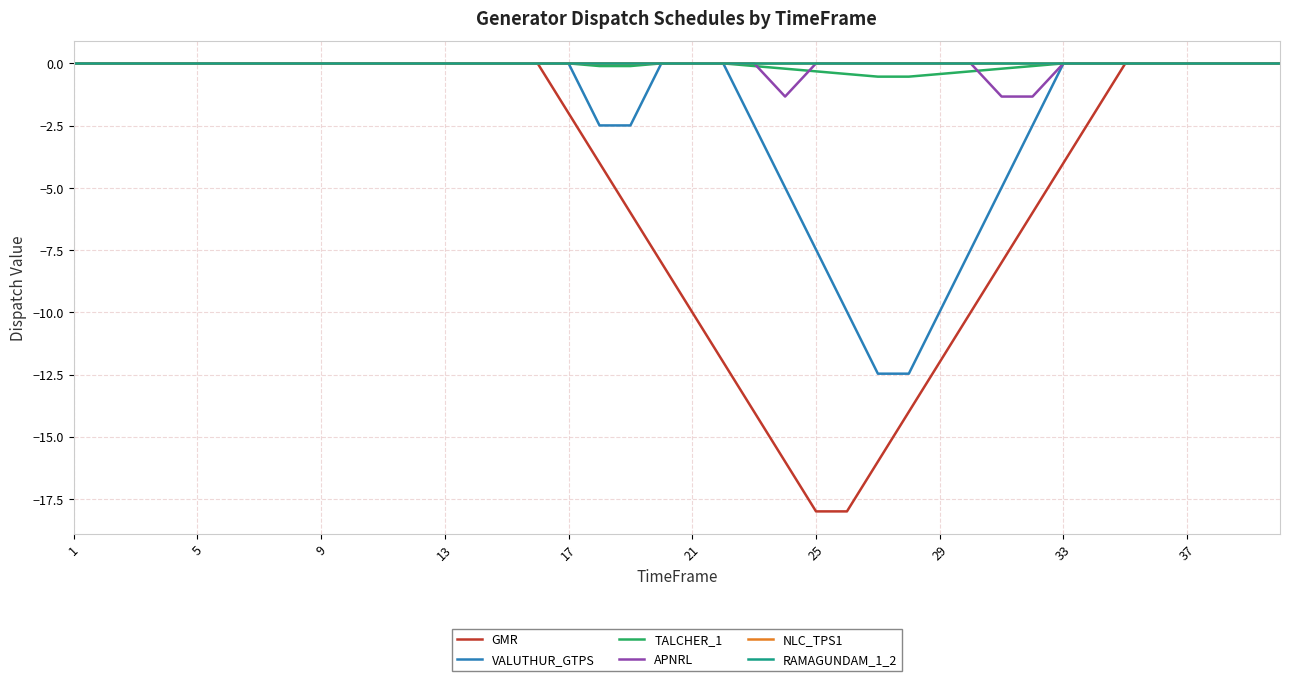

How many lines are shown in the chart?

6